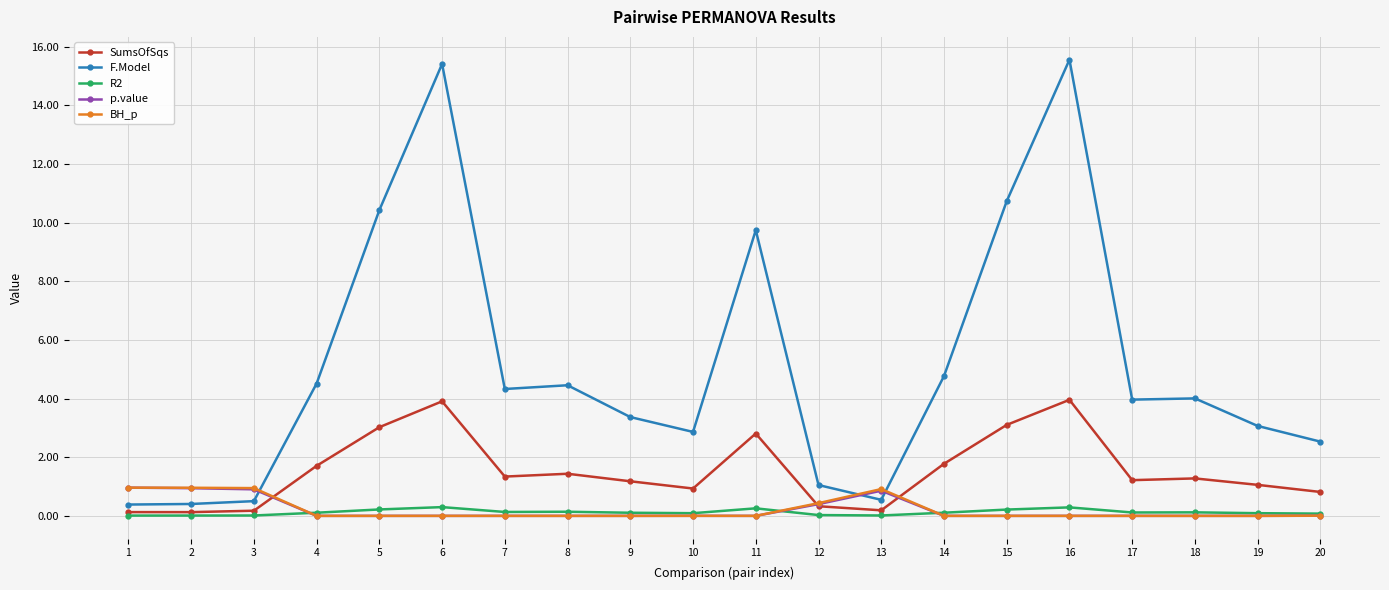

At how many categories does at least one series exceed 12?

2